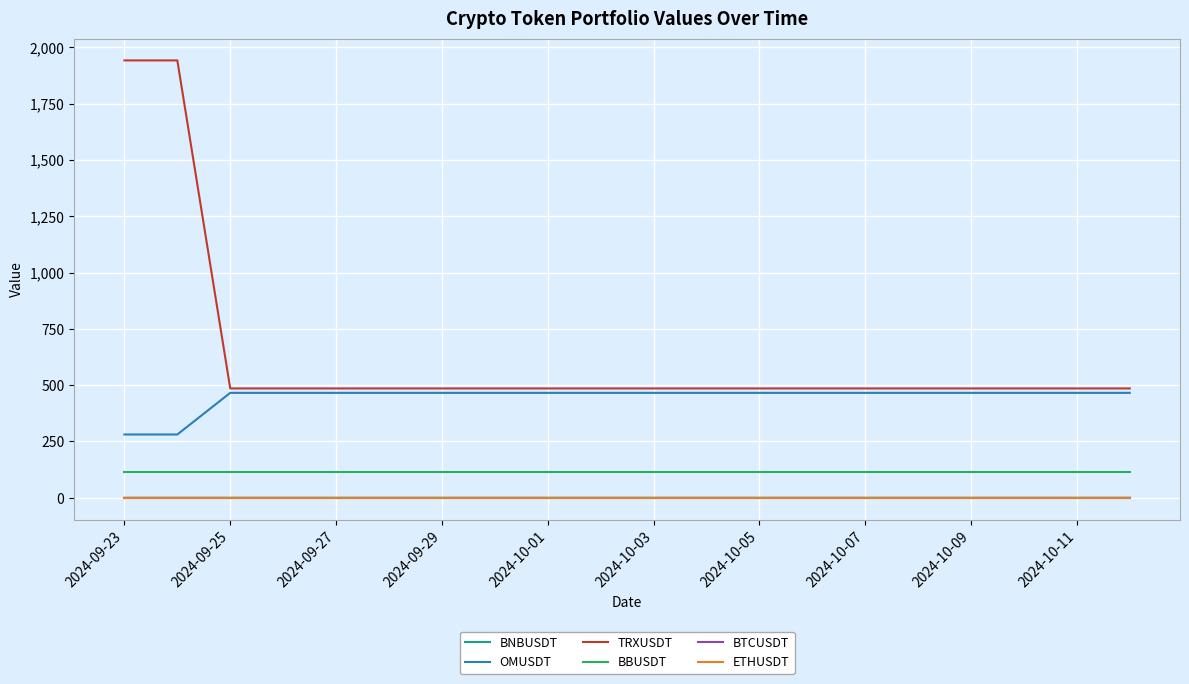

What is the maximum value for BBUSDT?

116.4